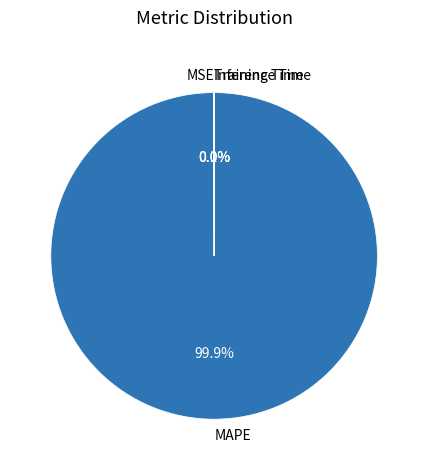

Which category accounts for the majority?

MAPE